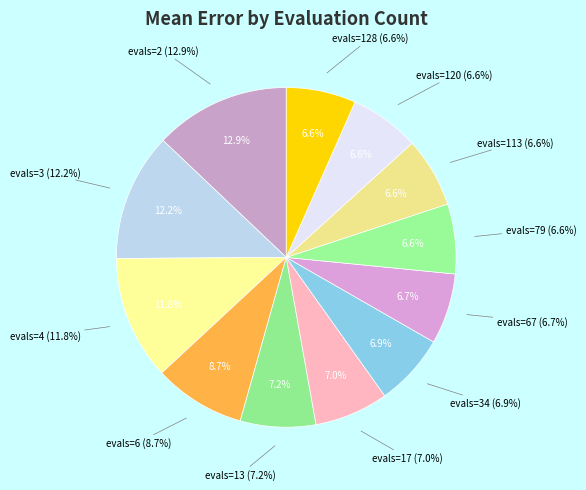

How many segments does this pie chart have?

12